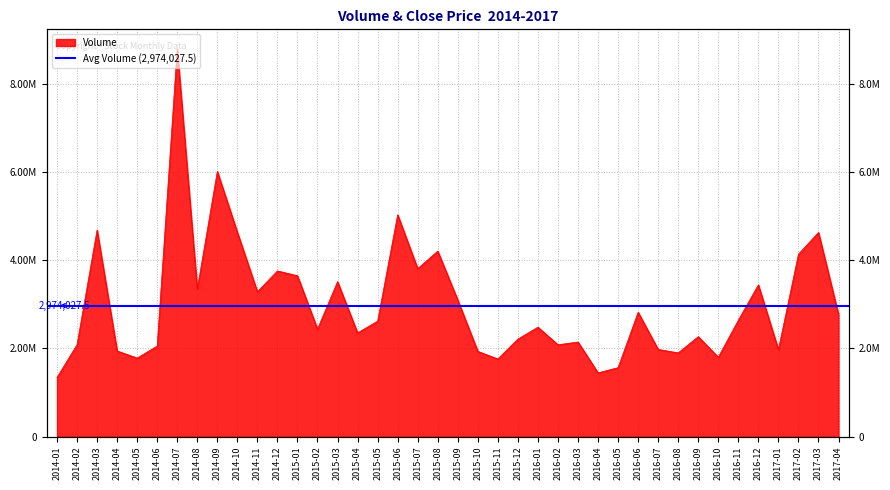

List the labels in order of value, smallest first.

2014-01, 2016-04, 2016-05, 2015-11, 2014-05, 2016-10, 2016-08, 2015-10, 2014-04, 2017-01, 2016-07, 2014-06, 2016-02, 2014-02, 2016-03, 2015-12, 2016-09, 2015-04, 2015-02, 2016-01, 2015-05, 2016-11, 2017-04, 2016-06, 2015-09, 2014-11, 2014-08, 2016-12, 2015-03, 2015-01, 2014-12, 2015-07, 2017-02, 2015-08, 2017-03, 2014-10, 2014-03, 2015-06, 2014-09, 2014-07